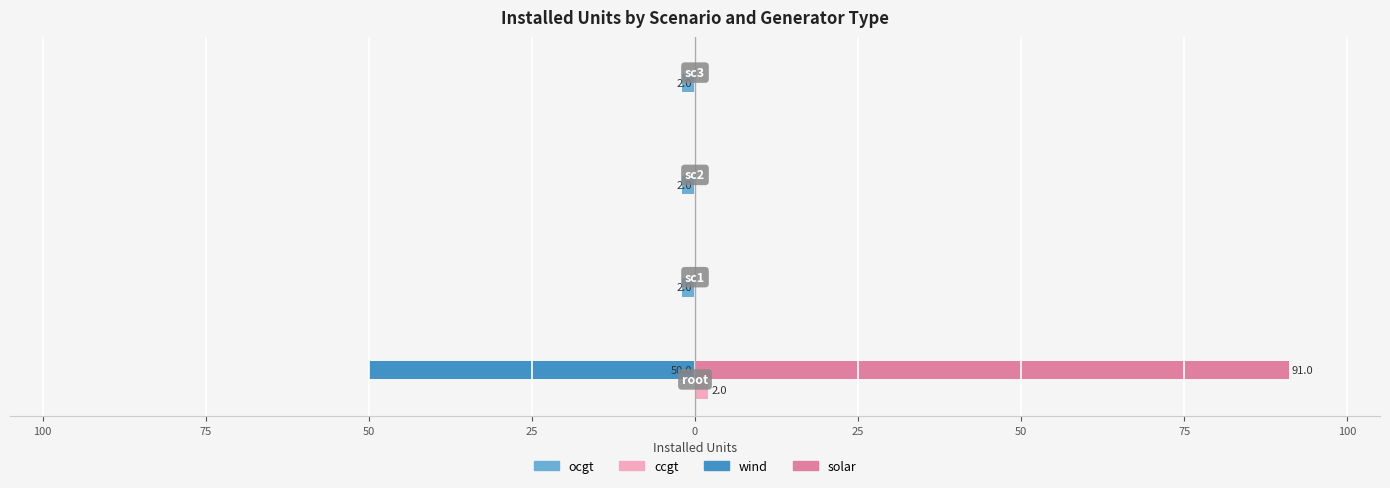

Which series has the widest spread of values?

solar